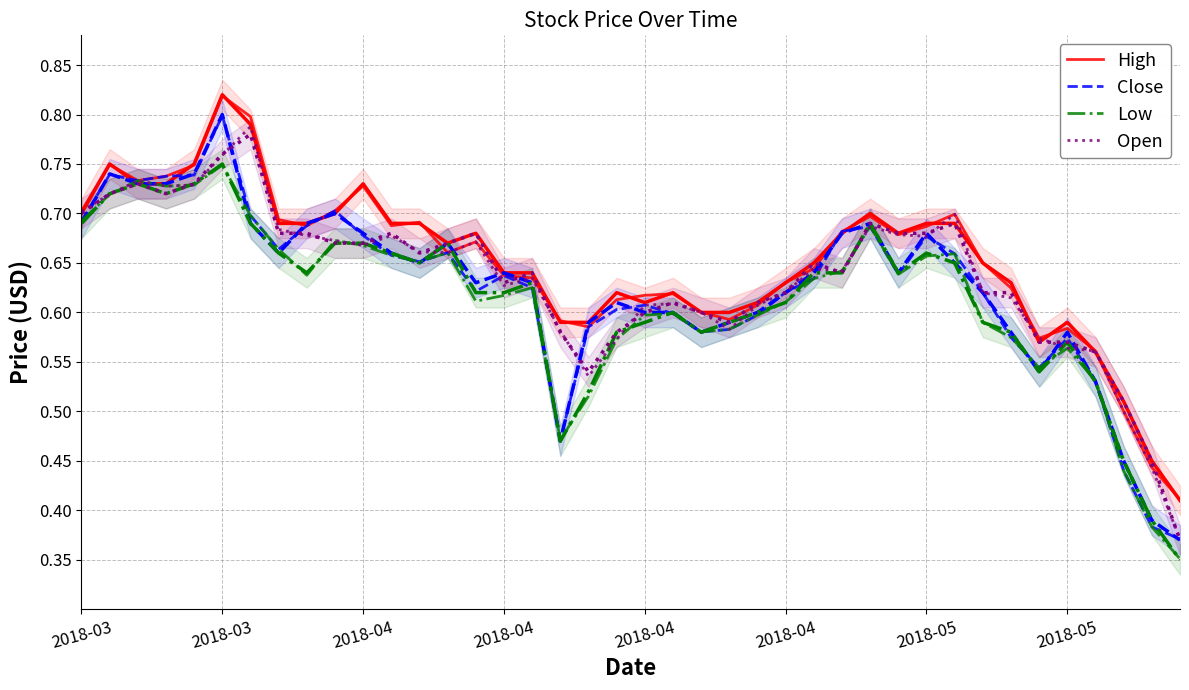

Which series has the largest total across all categories?

High